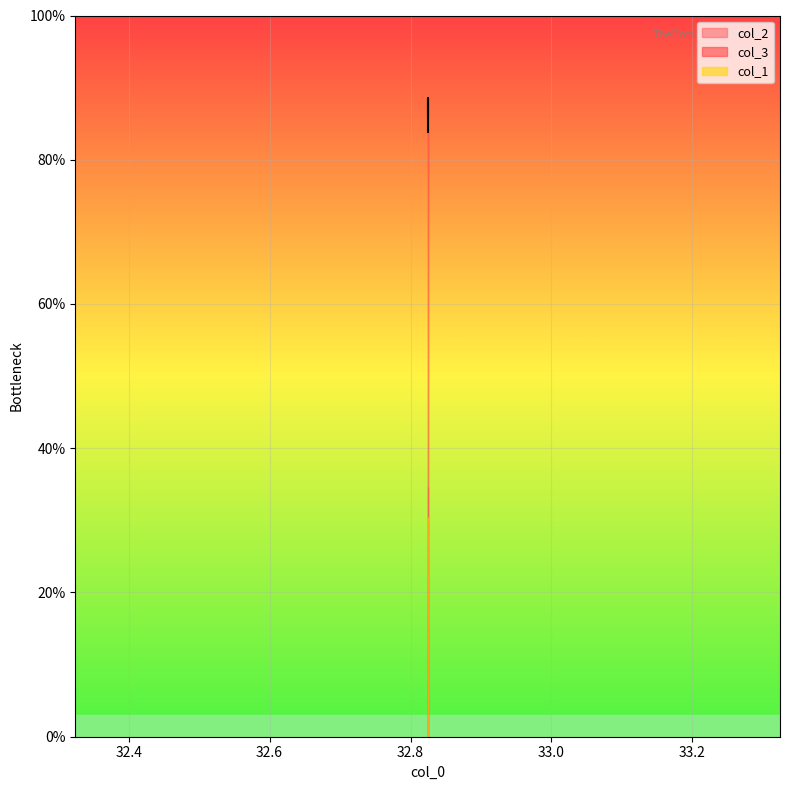

What is the sum of all col_1 values?

122.0